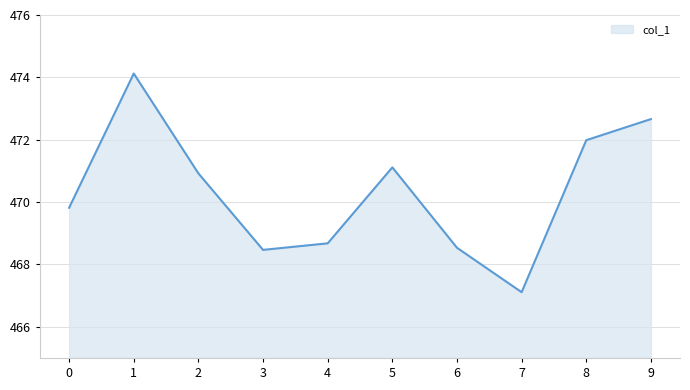

Read the value at 1.

474.1